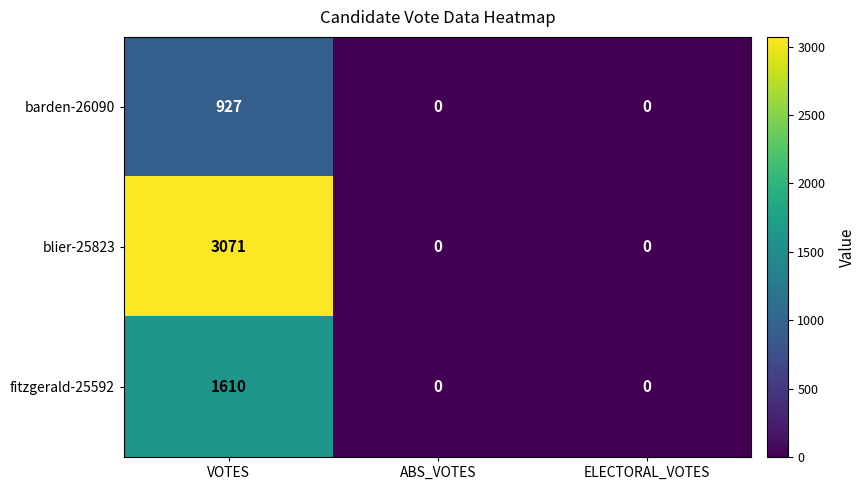

Reading left to right, what are all the values shown in this chart?

barden-26090: 927	0	0
blier-25823: 3071	0	0
fitzgerald-25592: 1610	0	0